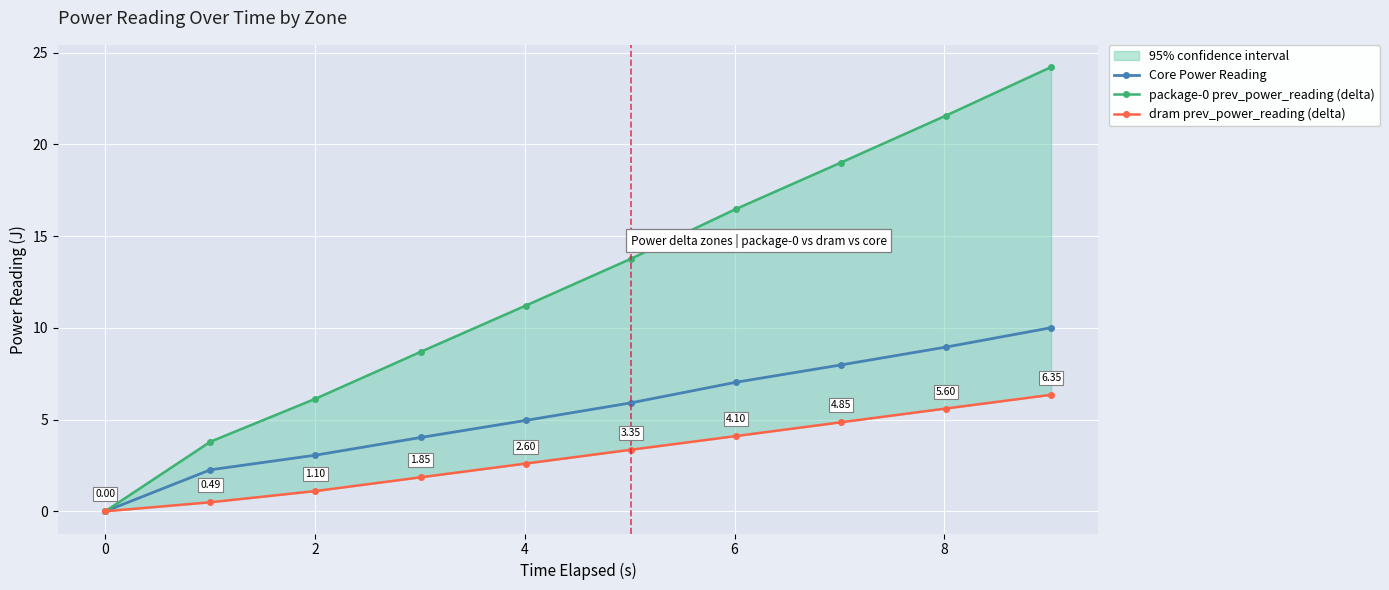

True or false: dram prev_power_reading (delta) has a value of 1.0 at 6.

False